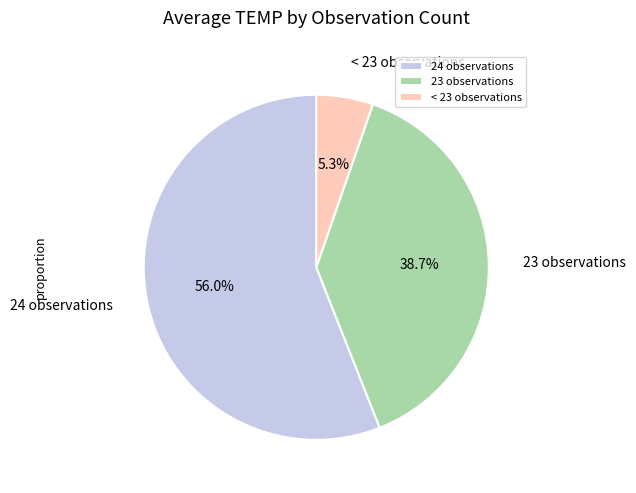

Rank the categories by value from highest to lowest.

24 observations, 23 observations, < 23 observations